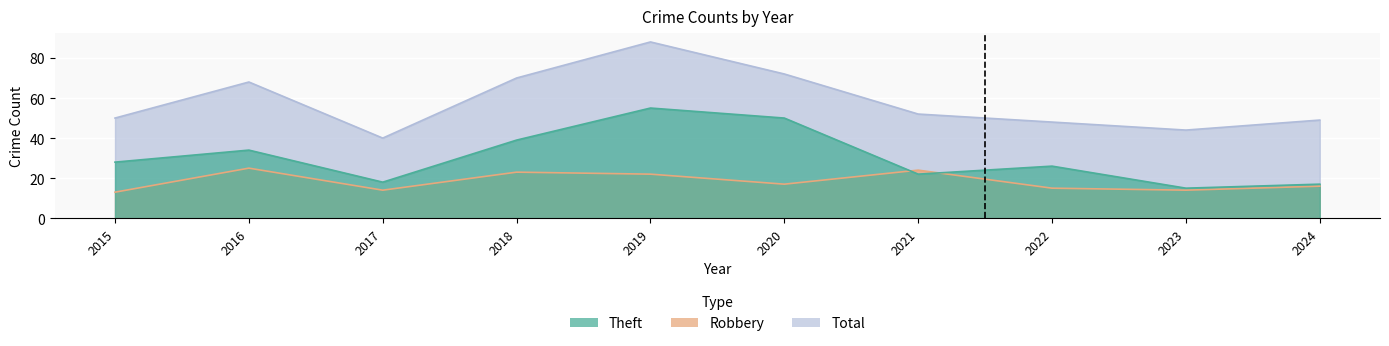

Is it true that Robbery equals 23 at 2018?

True